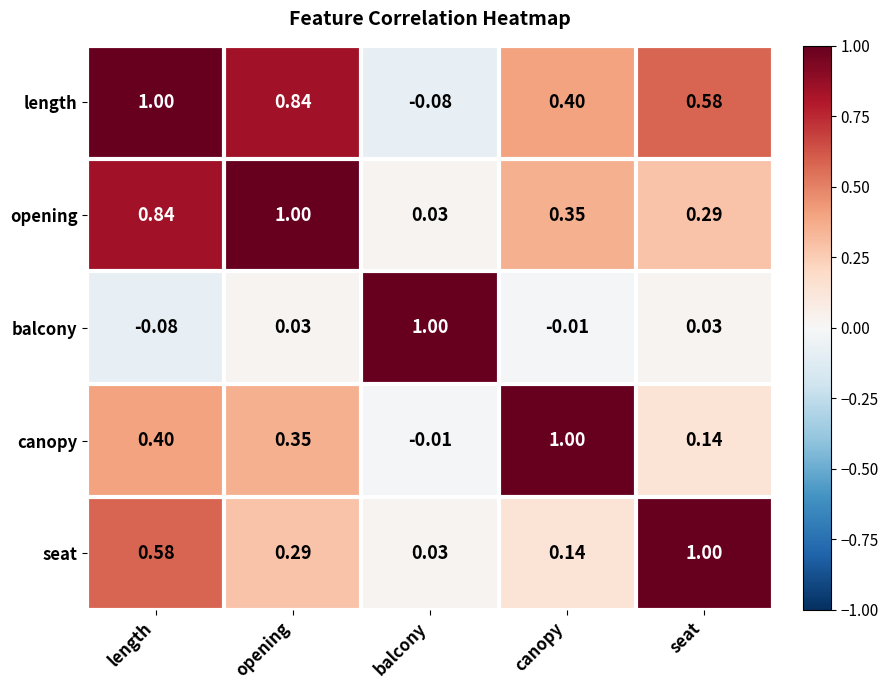

Reading left to right, extract all data points from this chart.

row_0: 1.0	0.8	-0.1	0.4	0.6
row_1: 0.8	1.0	0.0	0.4	0.3
row_2: -0.1	0.0	1.0	-0.0	0.0
row_3: 0.4	0.4	-0.0	1.0	0.1
row_4: 0.6	0.3	0.0	0.1	1.0